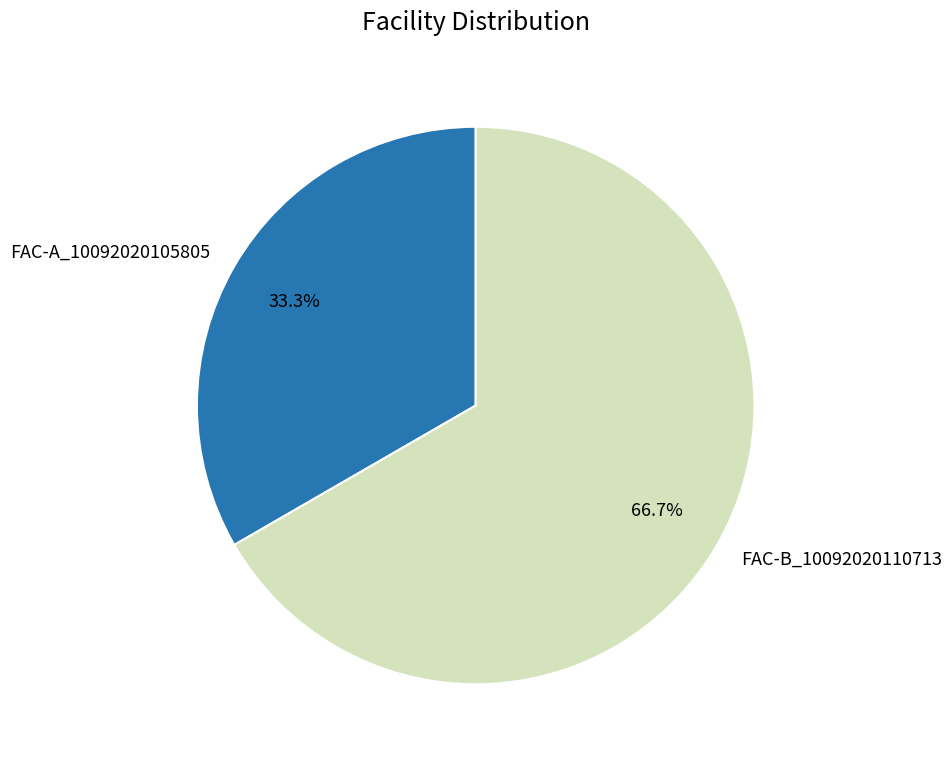

Which category accounts for the majority?

FAC-B_10092020110713